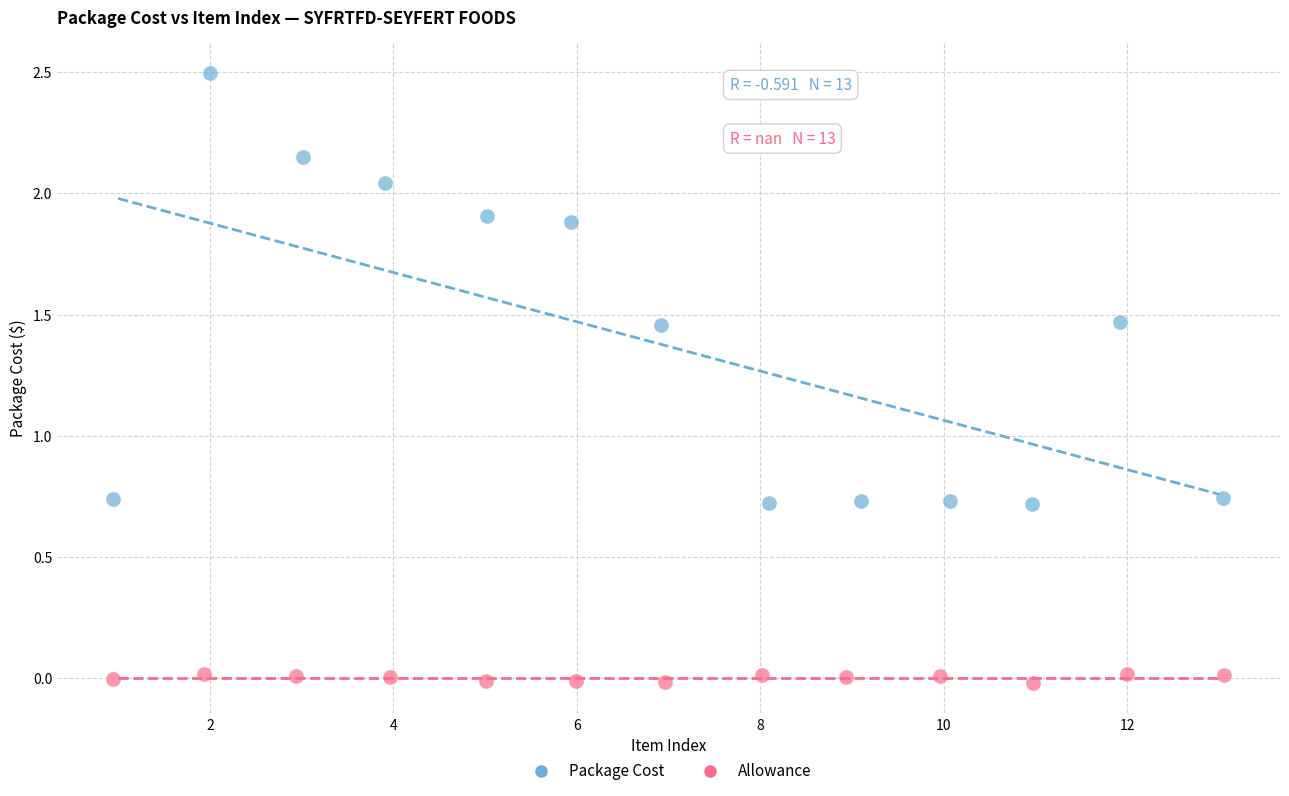

Which series contains the lowest Y value?

Allowance